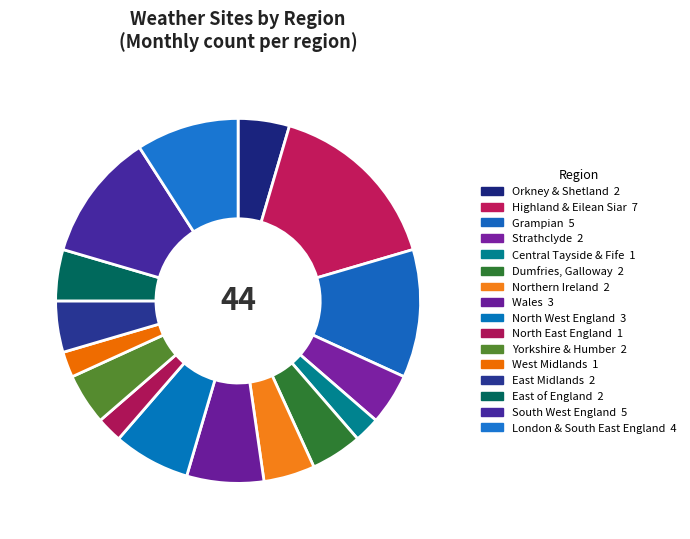

True or false: West Midlands accounts for 9% of the total.

False